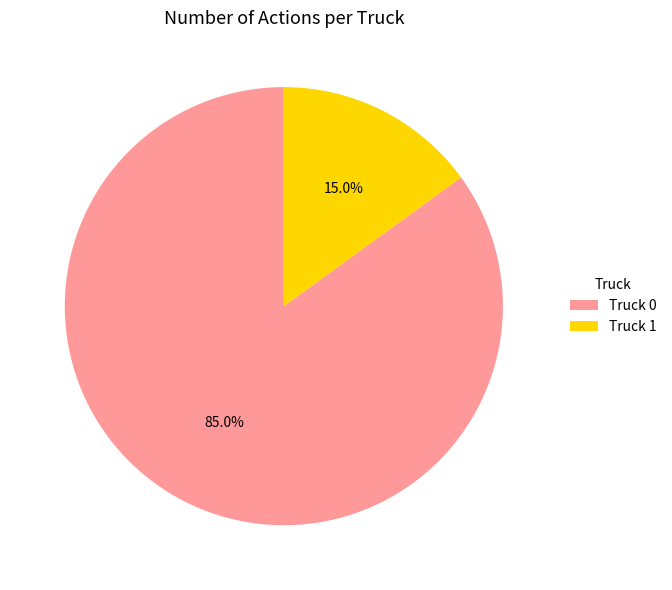

Which slice is the smallest?

Truck 1